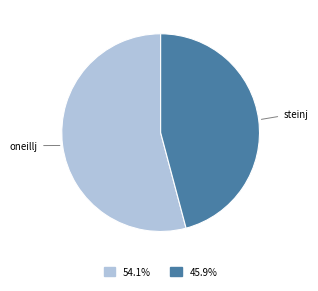

What is the largest slice in the pie chart?

oneillj